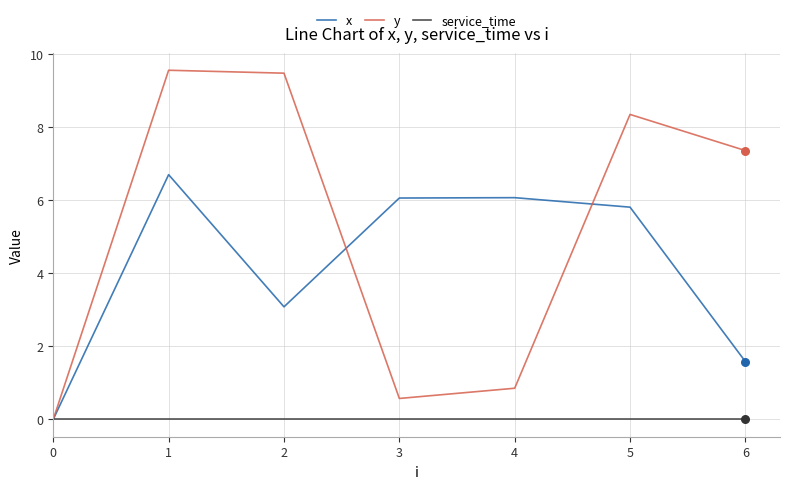

Is the value of service_time at 5 greater than the value of y at 4?

No